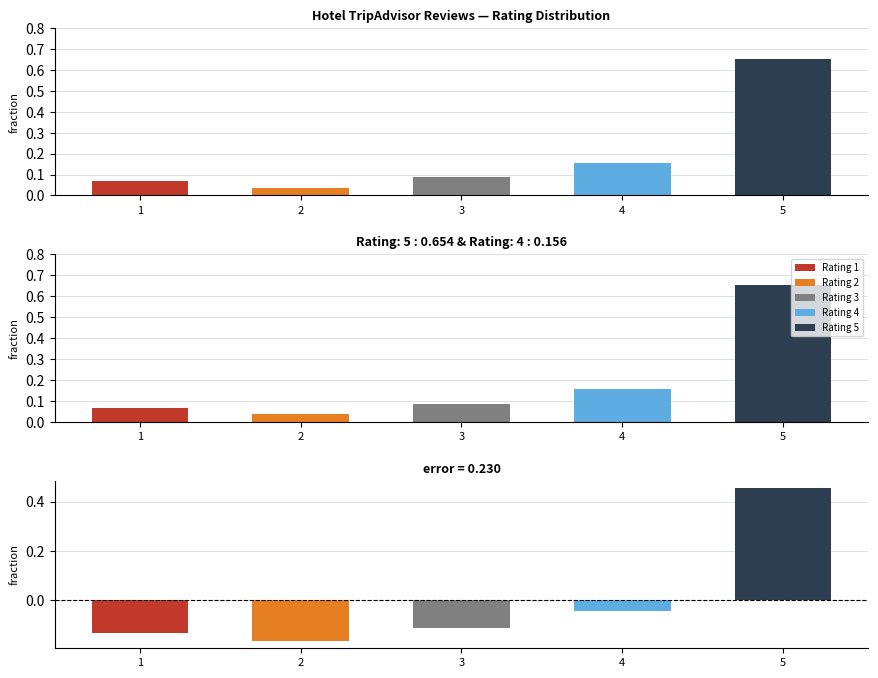

What is the spread (max minus min) of values at 2?

0.2